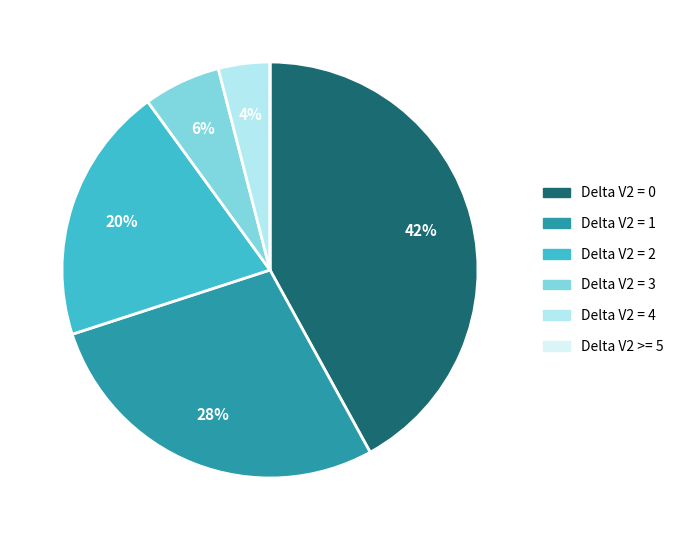

Is there any slice that represents more than half of the pie?

No